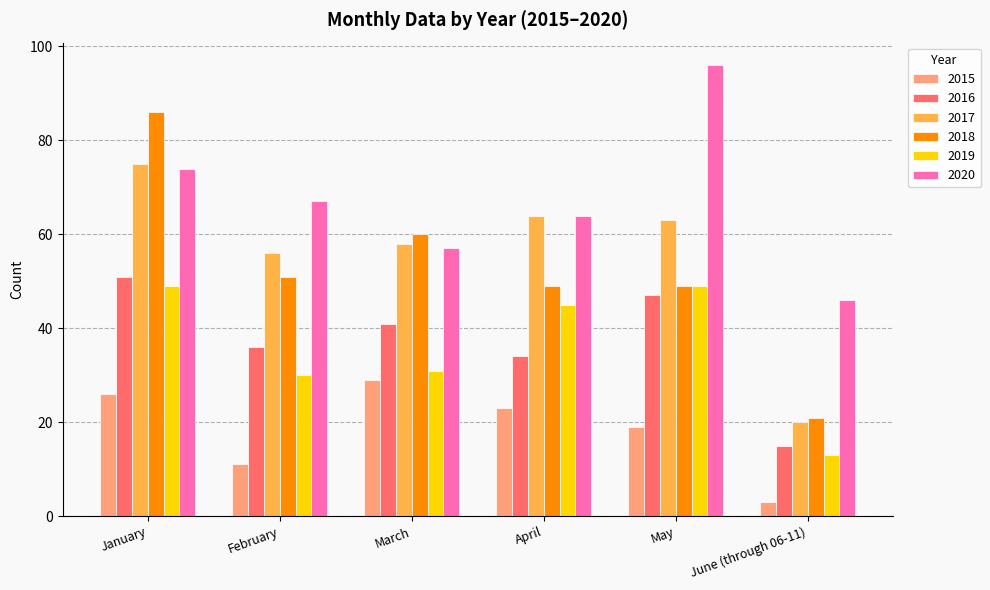

At which category is the sum across all series the highest?

January